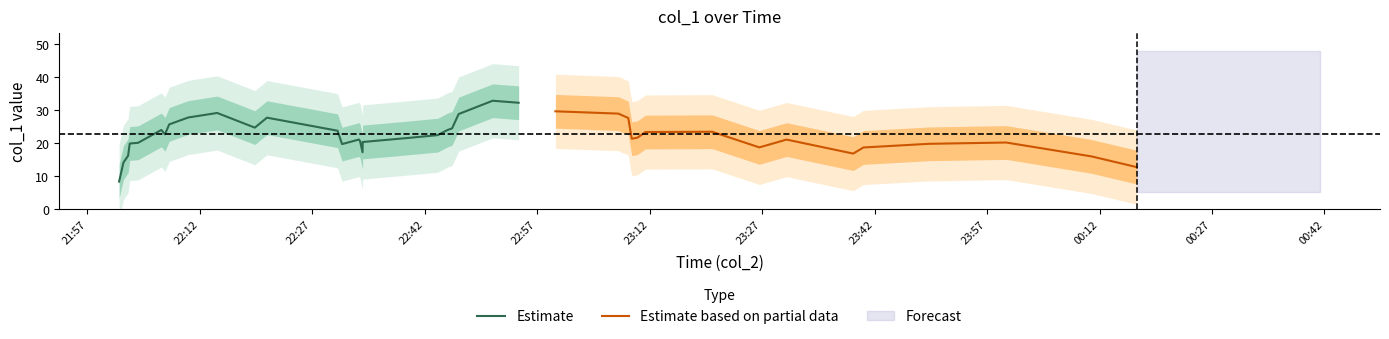

What is the ratio of the value at 38 to the value at 20?

1.2